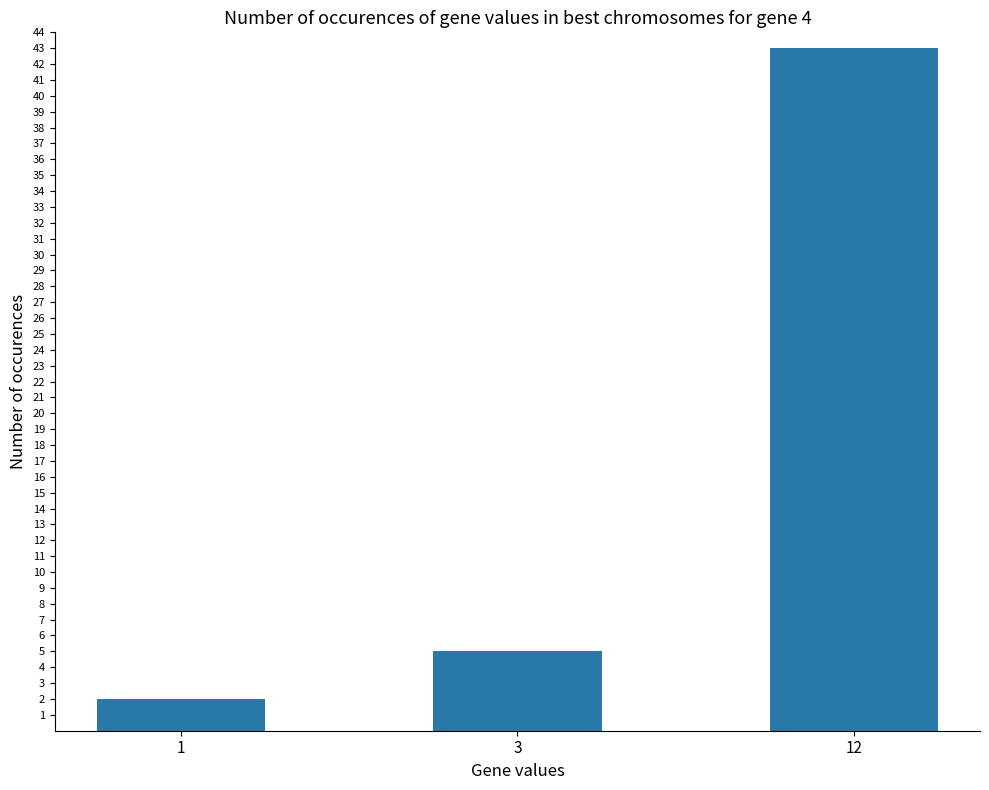

Count the number of data series in this chart.

1